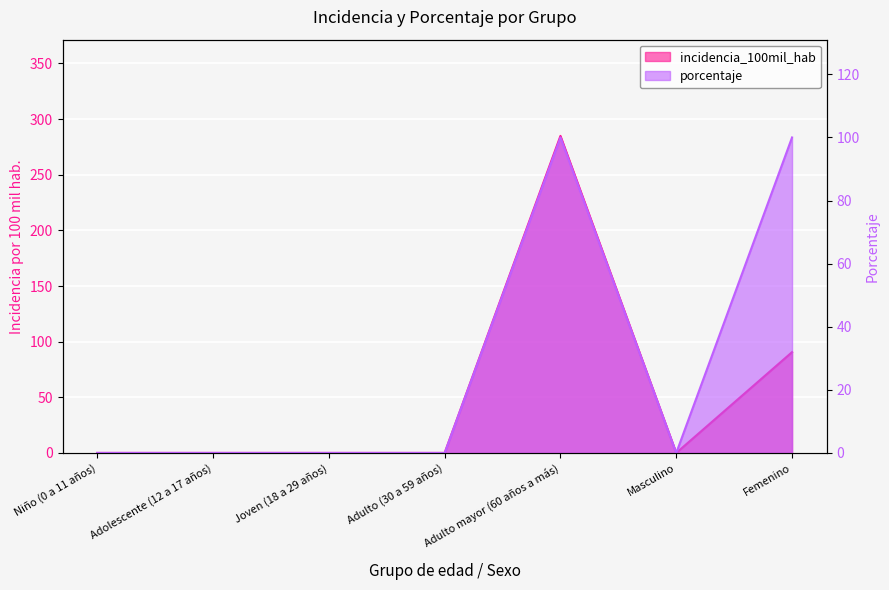

At which category is the sum across all series the highest?

Adulto mayor (60 años a más)